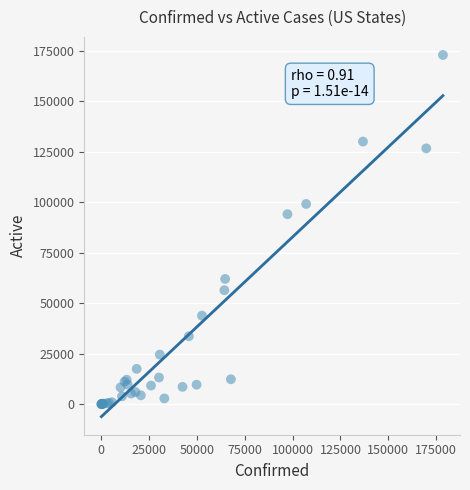

What Y value in the scatter plot is closest to 86515?

94130